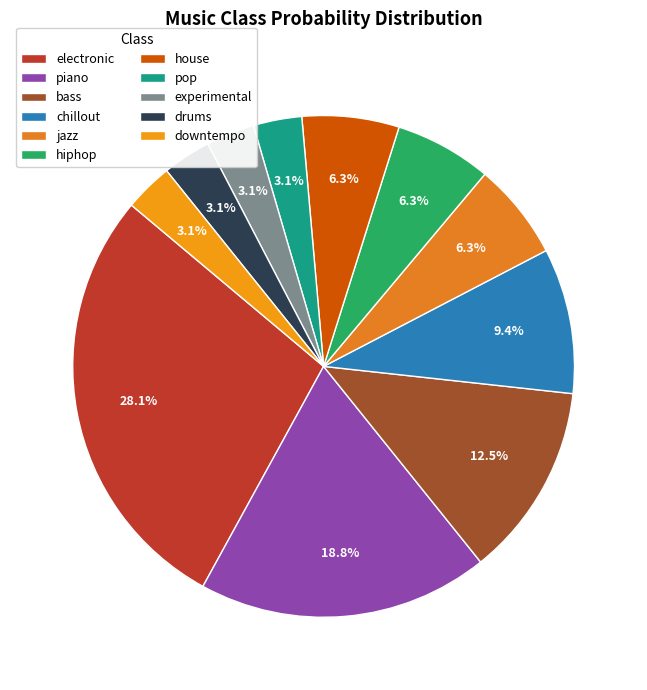

Rank the categories by value from lowest to highest.

pop, experimental, drums, downtempo, jazz, hiphop, house, chillout, bass, piano, electronic